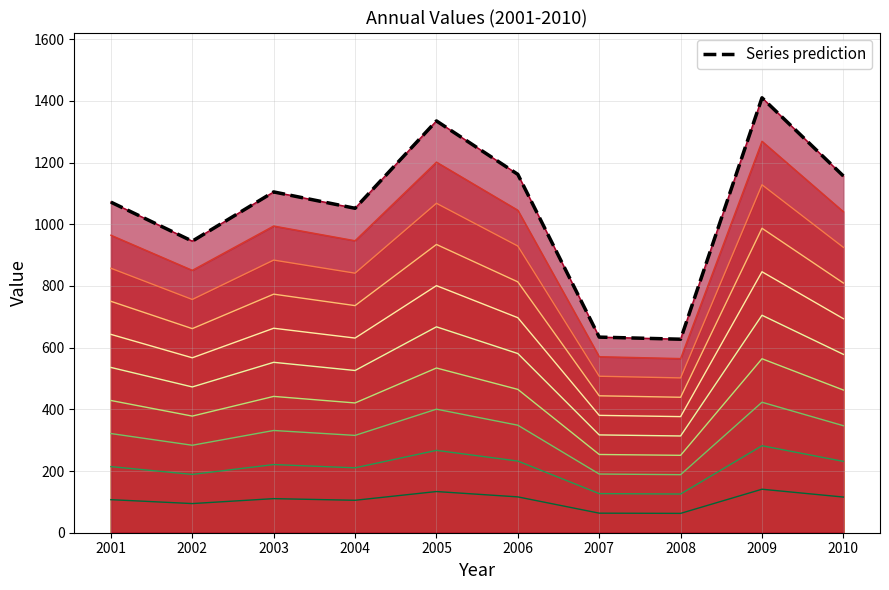

True or false: the data shows 233.9 at 2010.

False